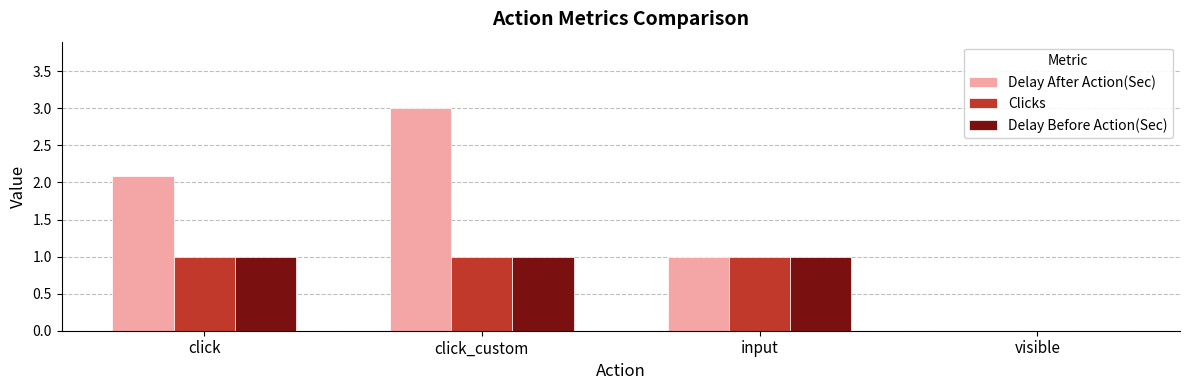

True or false: Clicks has a value of 0.6 at click_custom.

False